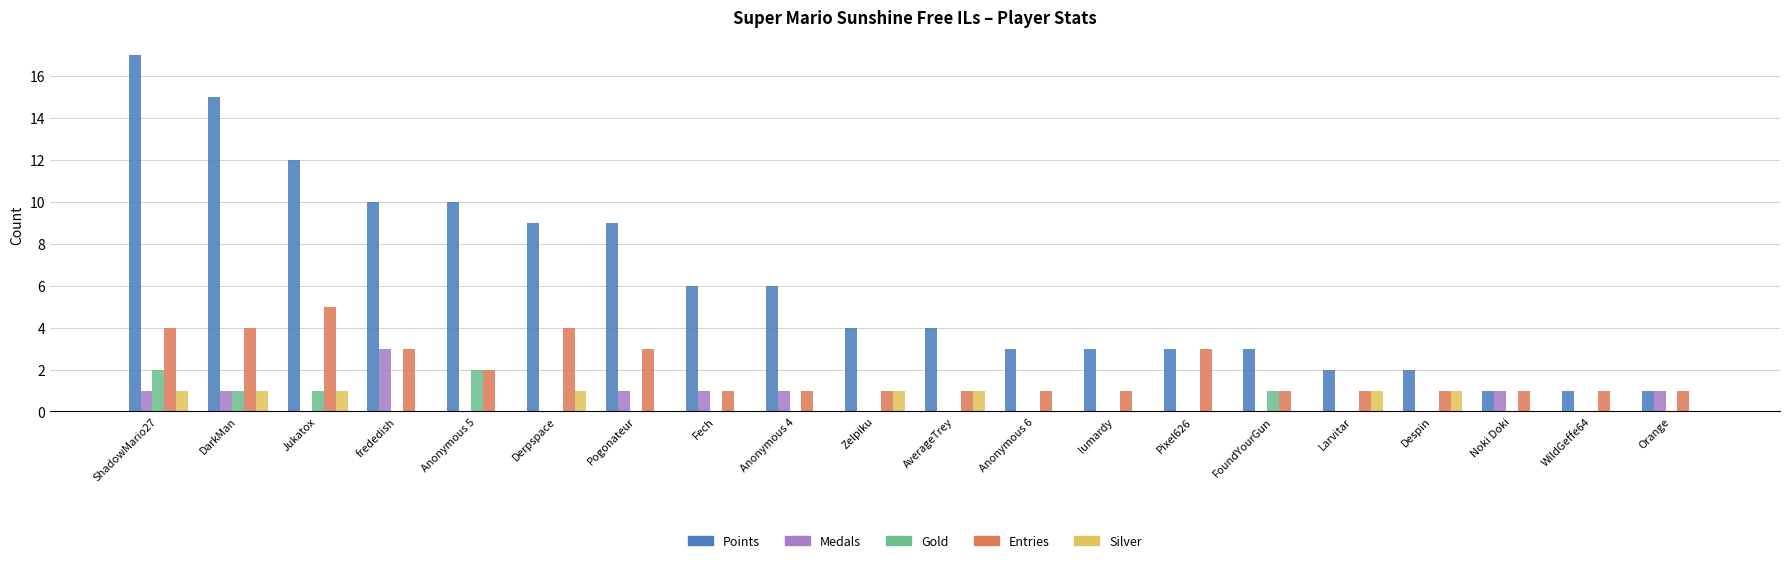

True or false: Points has a value of 1 at WildGeffe64.

True